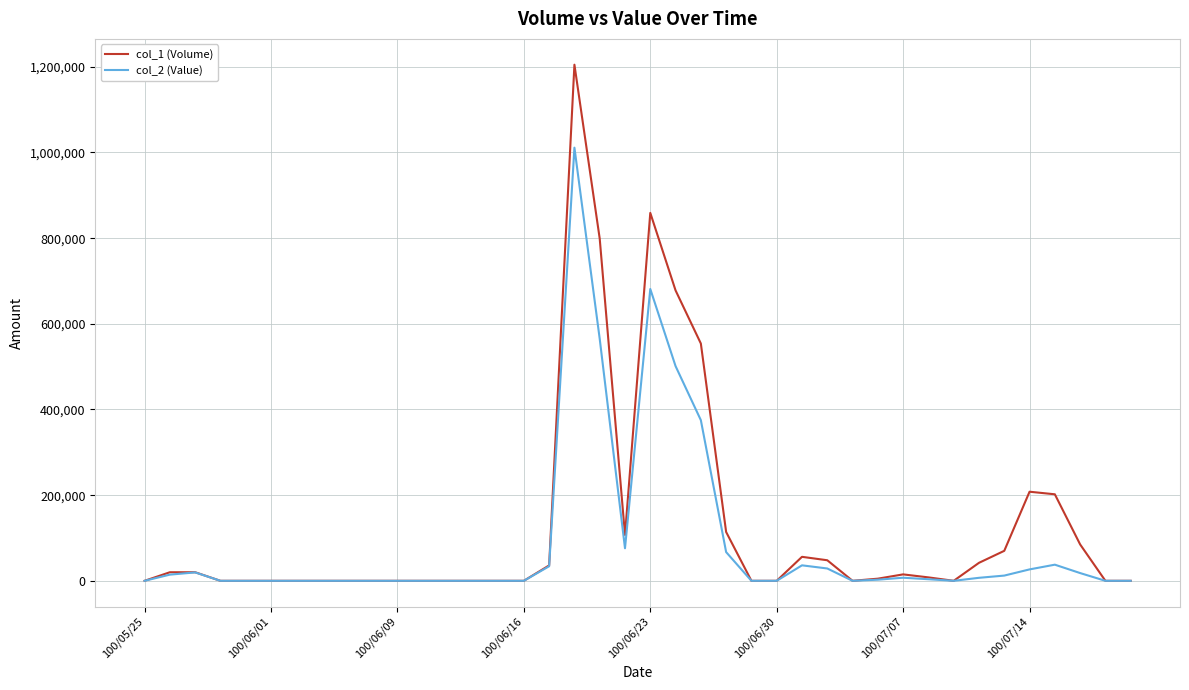

List the series in order of their peak value, lowest first.

col_2 (Value), col_1 (Volume)